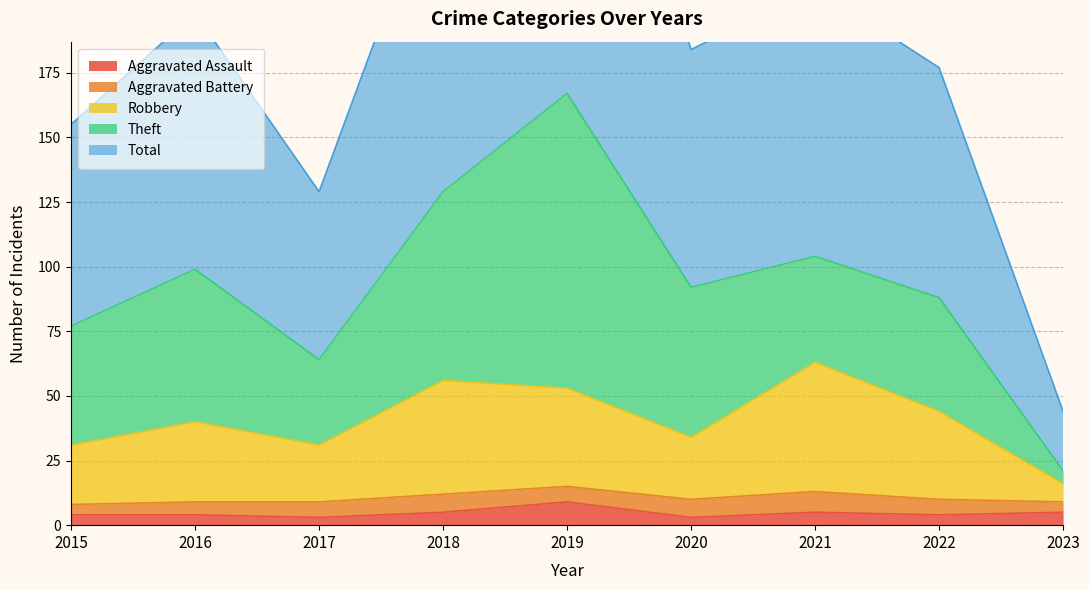

What is the highest value of the Aggravated Assault series?

9